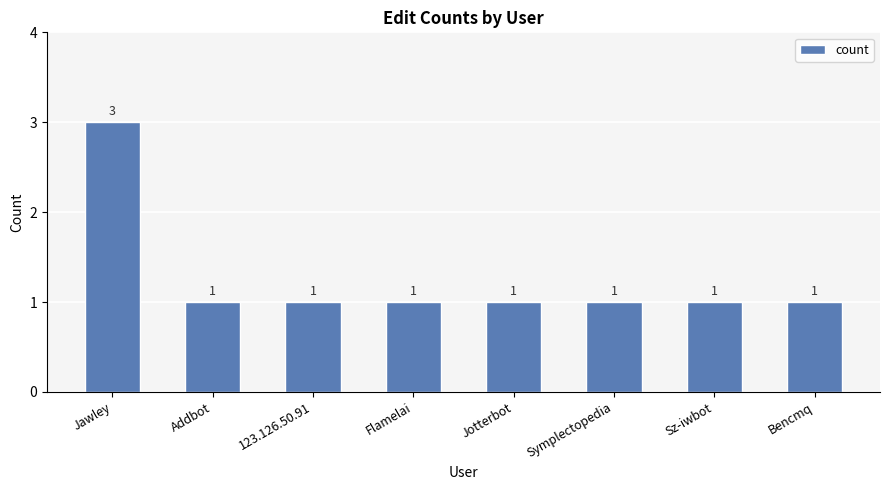

Which category has the highest value across all series?

Jawley